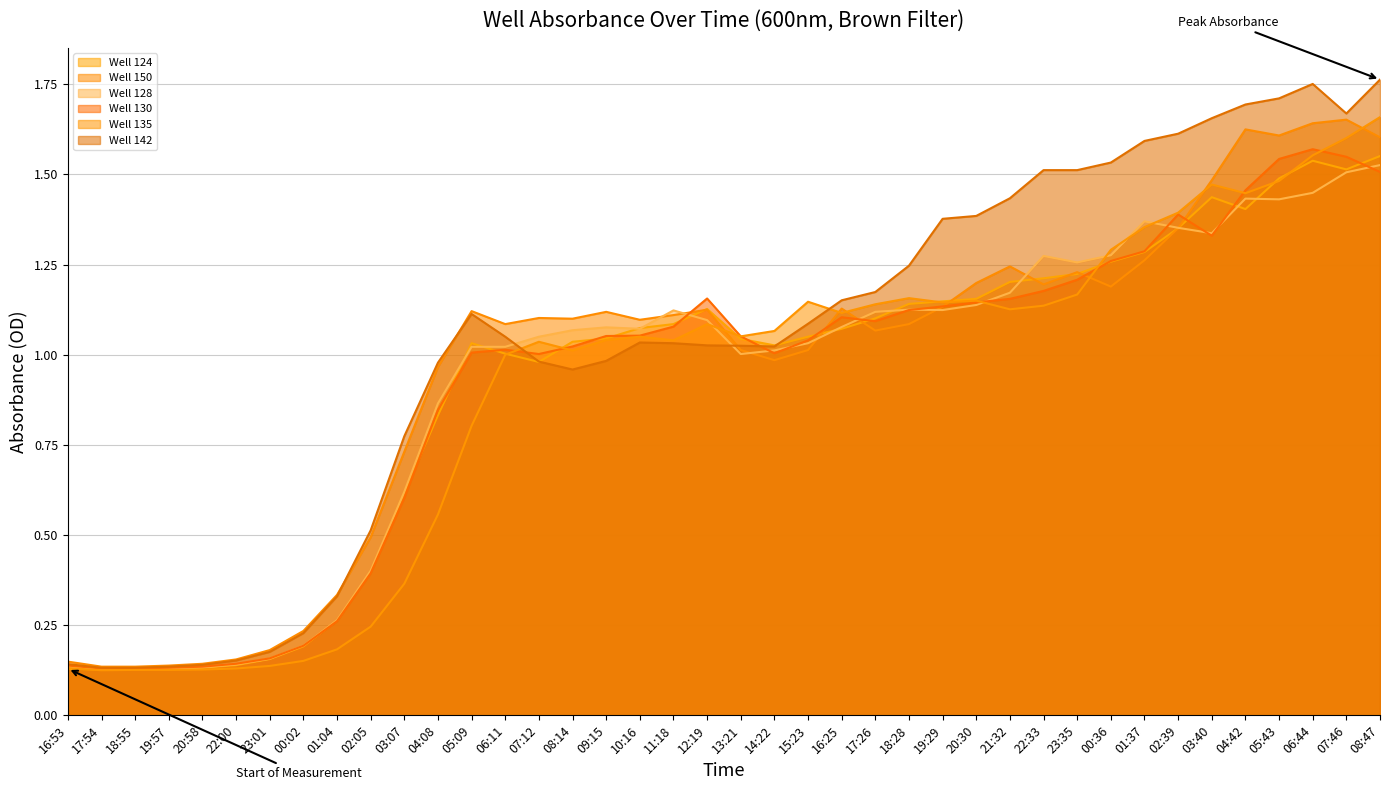

What position from the right is 17:26?

16